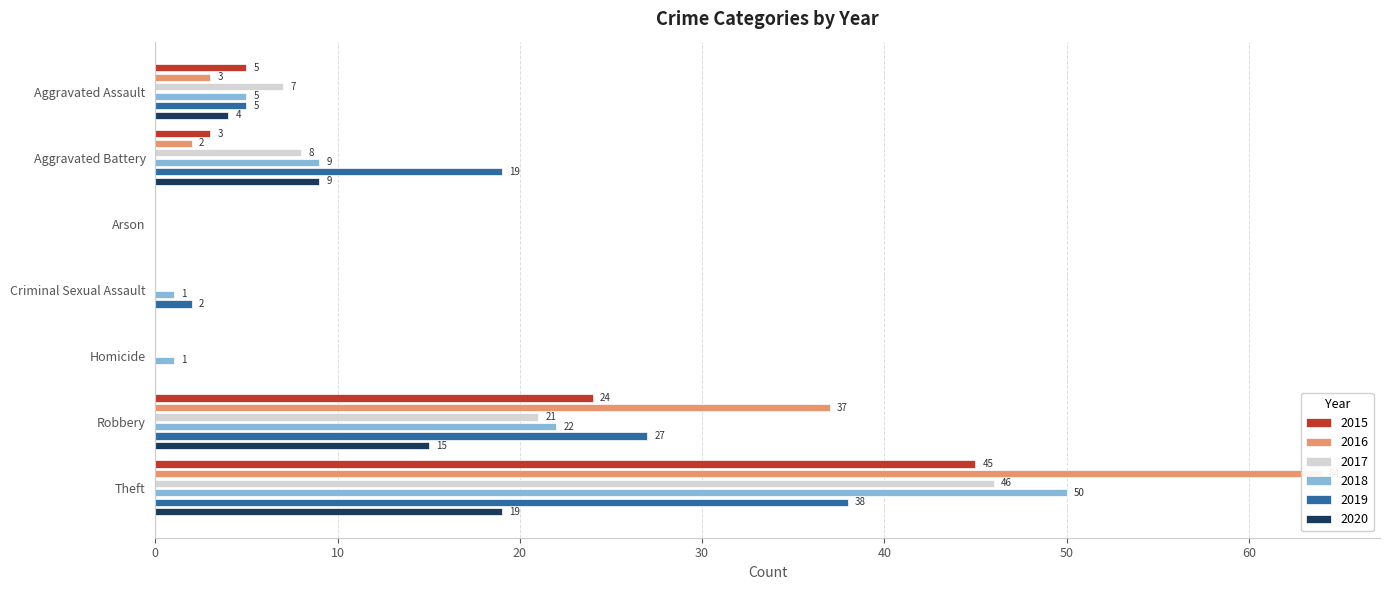

At which label does 2020 reach its peak?

Theft